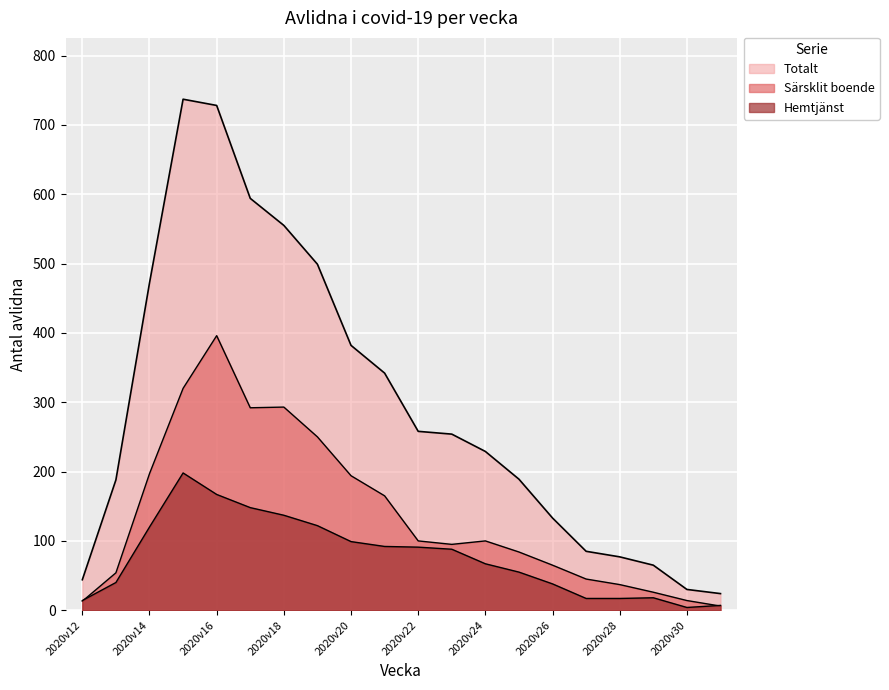

Between 2020v23 and 2020v29, which is larger?

2020v23